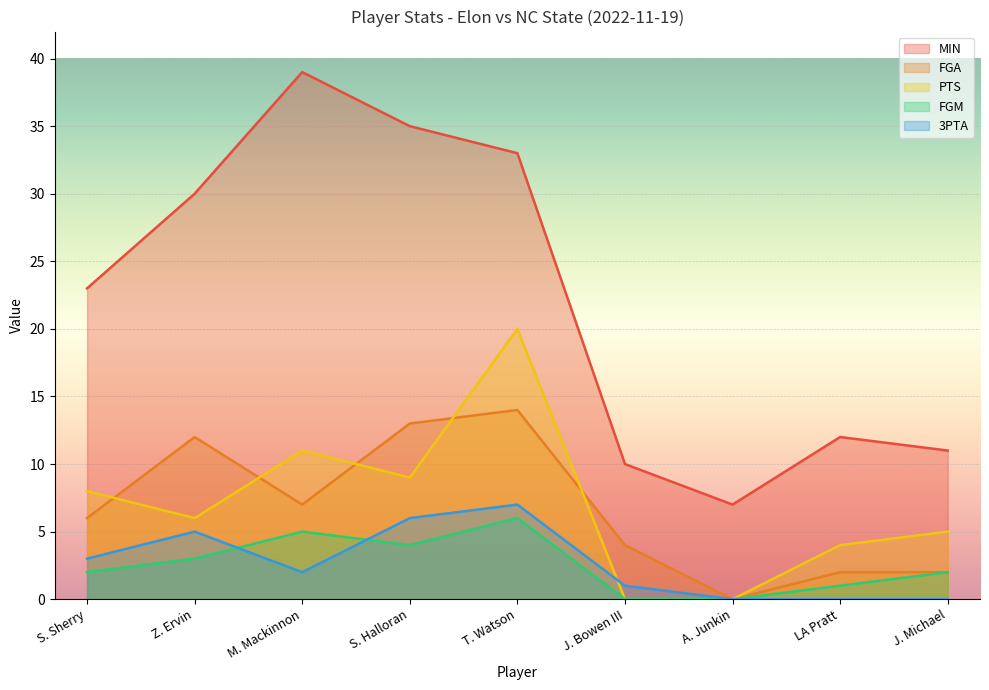

How many values in PTS are above zero?

7